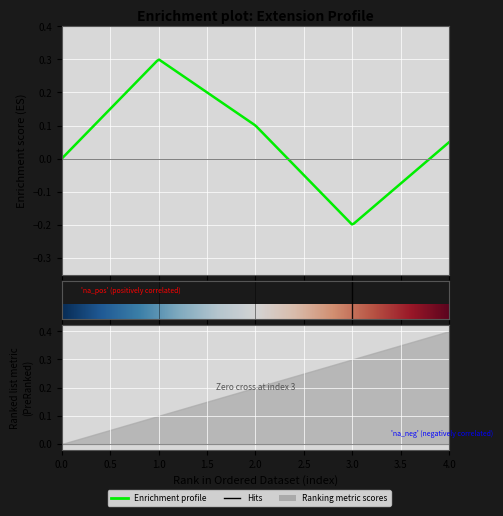

True or false: Min and Base Min cross at least once.

False